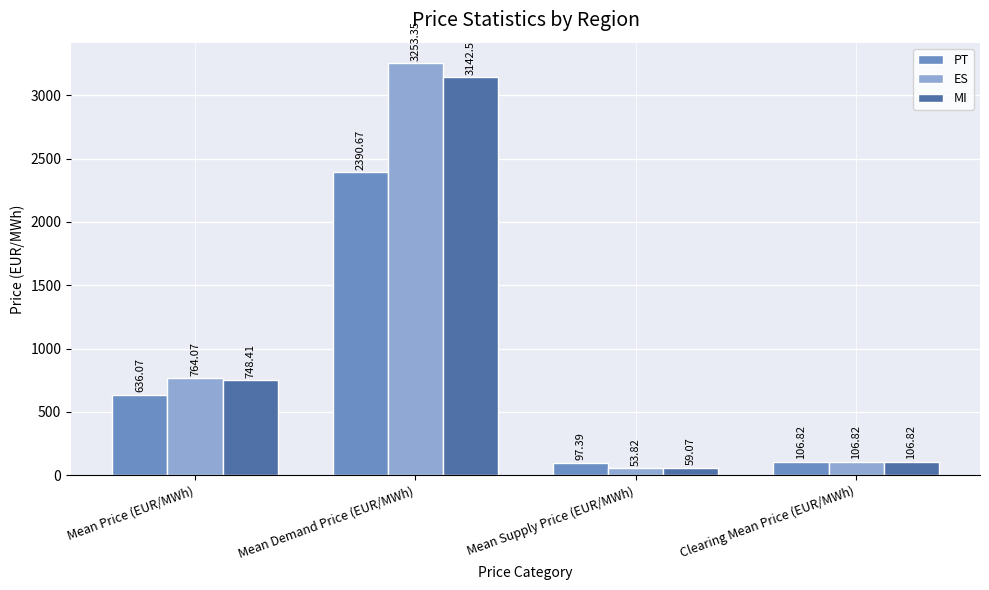

Does the chart contain any negative values?

No